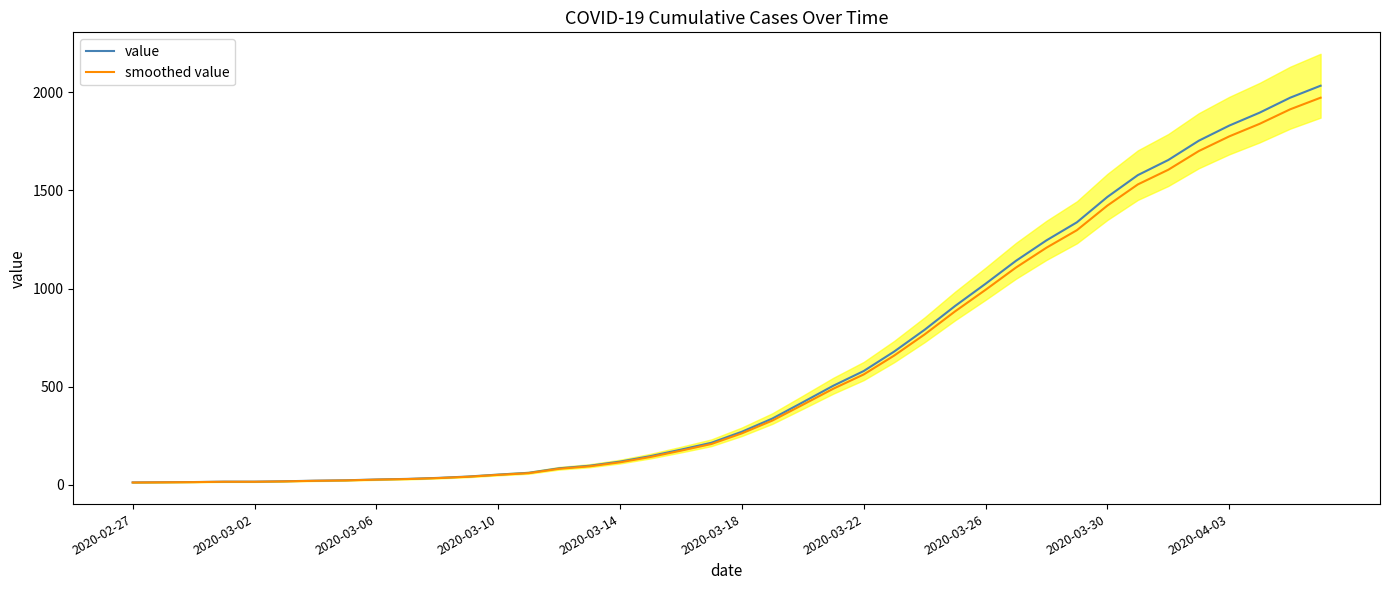

Is the value of value at 2020-03-30 greater than the value of smoothed value at 2020-03-22?

Yes